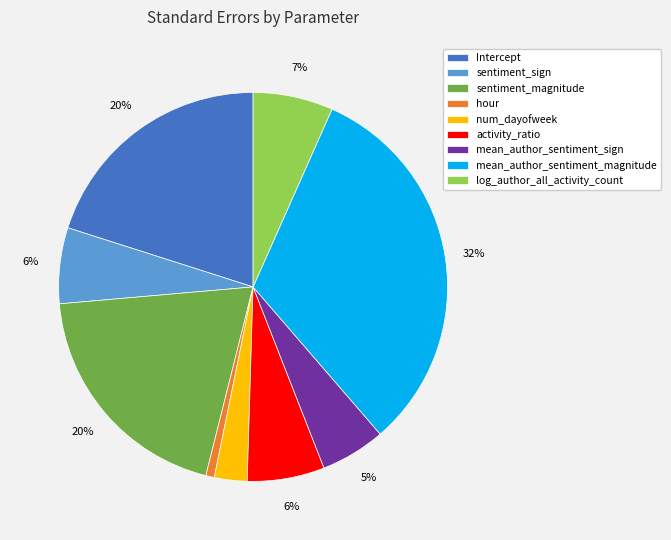

Between hour and activity_ratio, which is larger?

activity_ratio